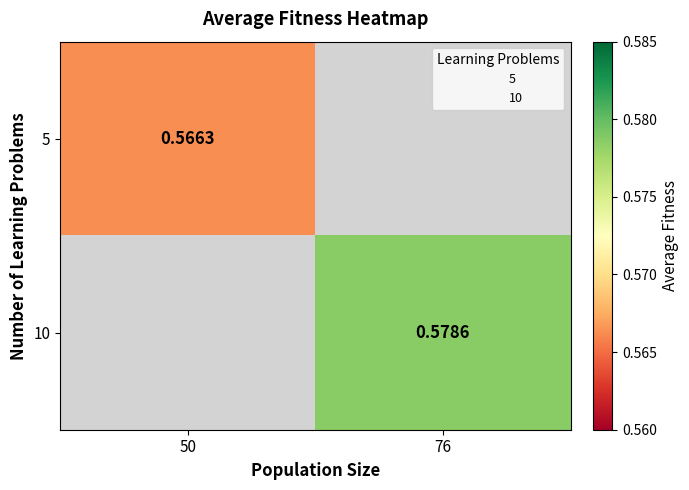

What is the maximum value shown in the chart?

0.6